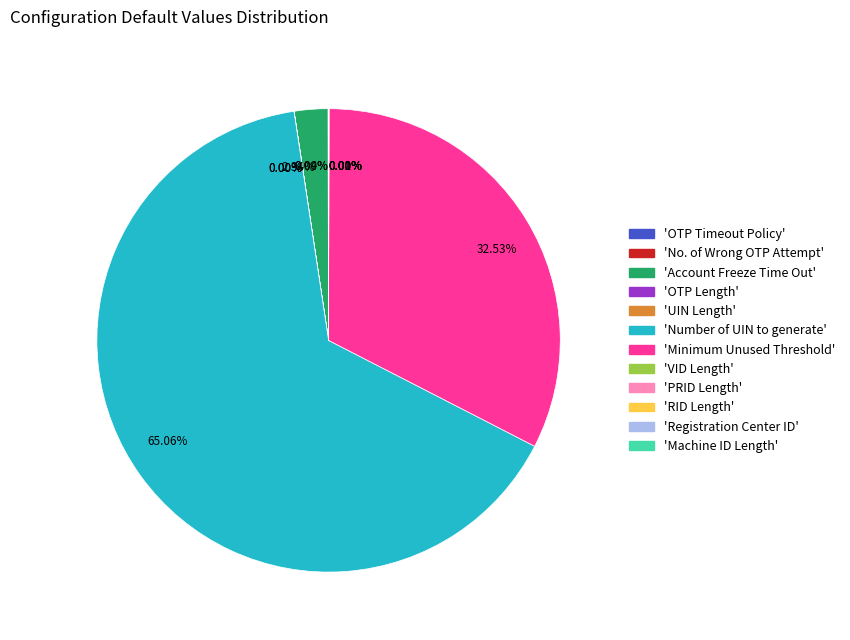

Is there a majority slice in this chart?

Yes